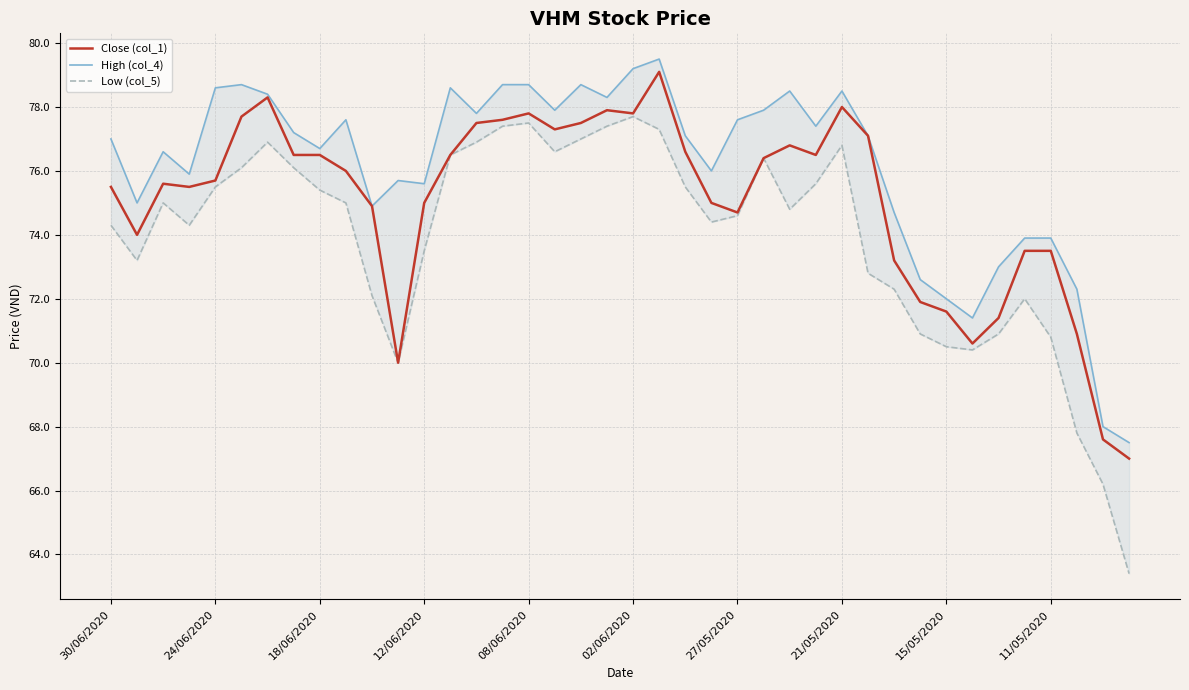

How many interior local valleys does the Close (col_1) series have?

8